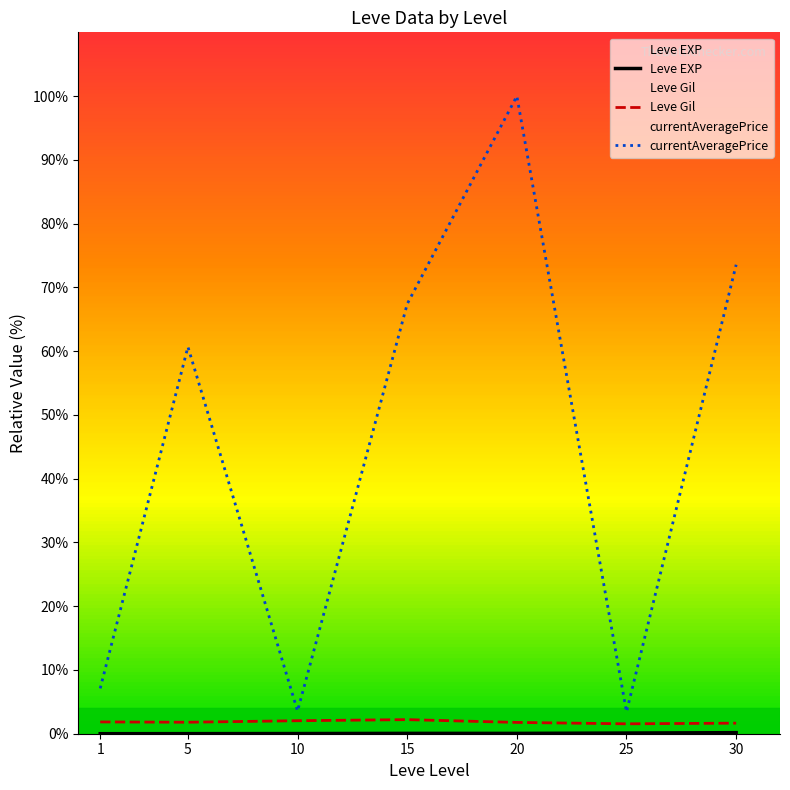

What is the highest value of the Leve Gil series?

2.2